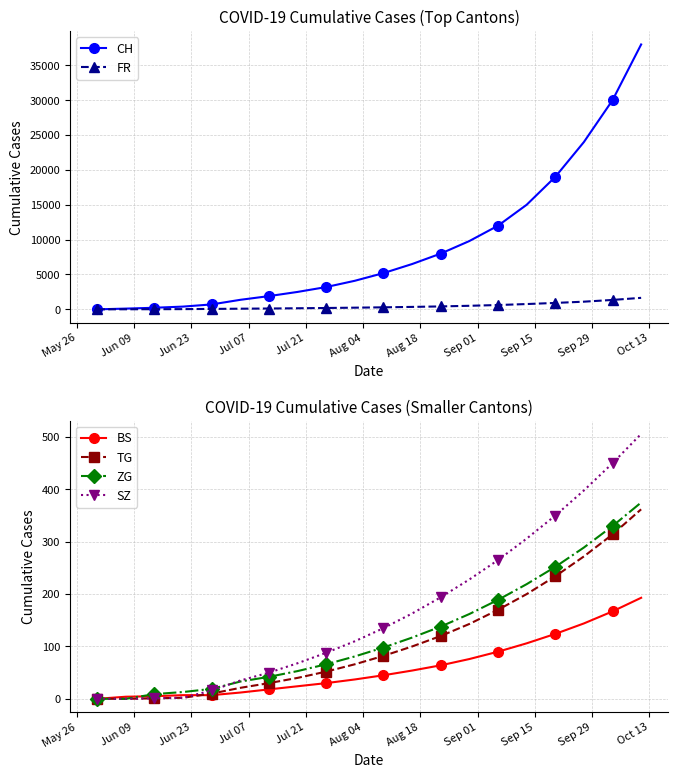

What is the sum of all FR values?

8896